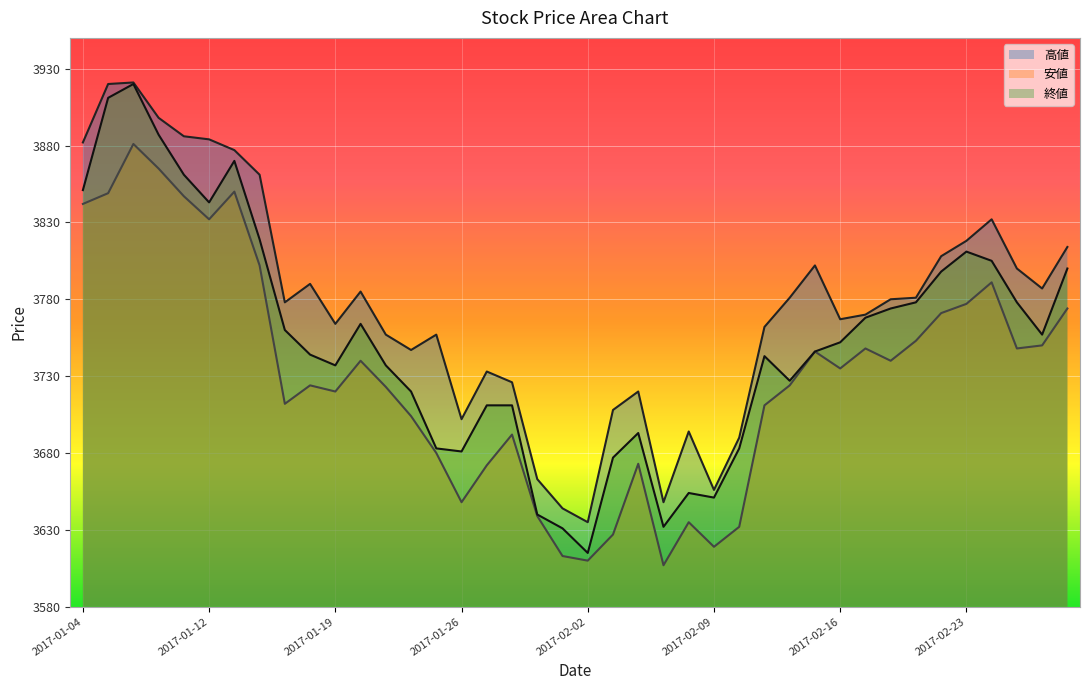

At 2017-02-28, list the series in order from smallest to largest.

安値, 終値, 高値